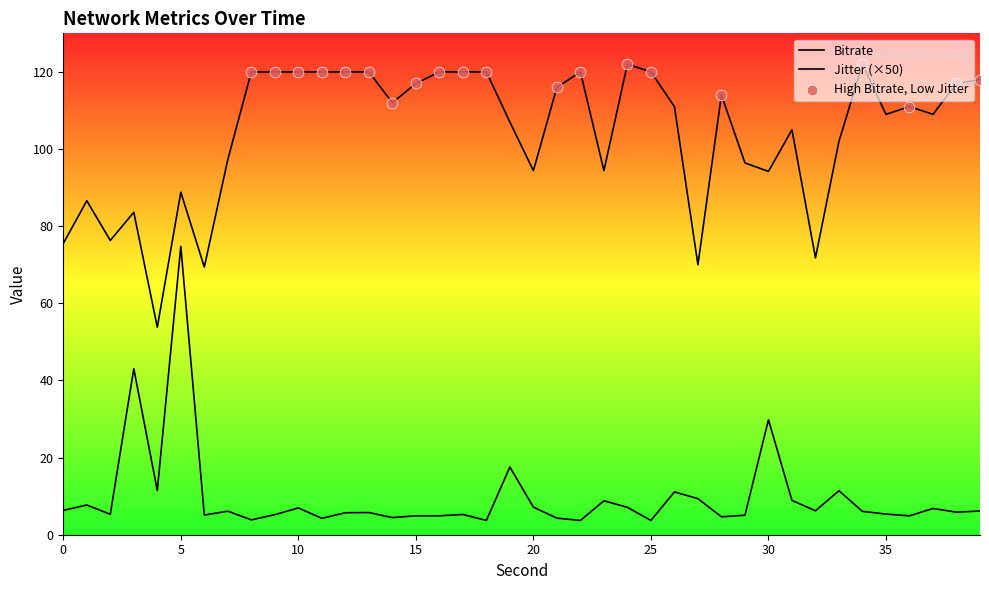

At how many categories does at least one series exceed 95?

28